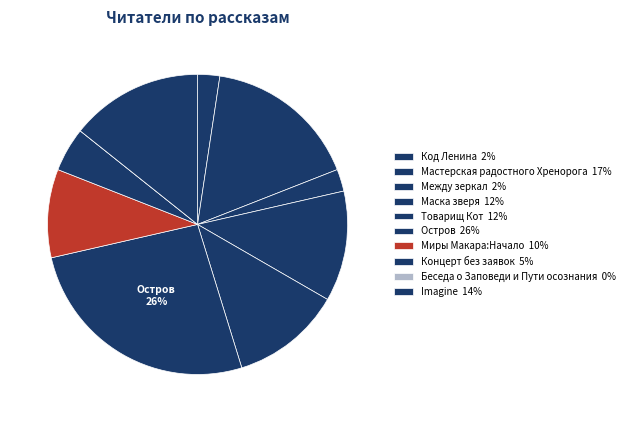

Does Маска зверя represent more than half of the total?

No